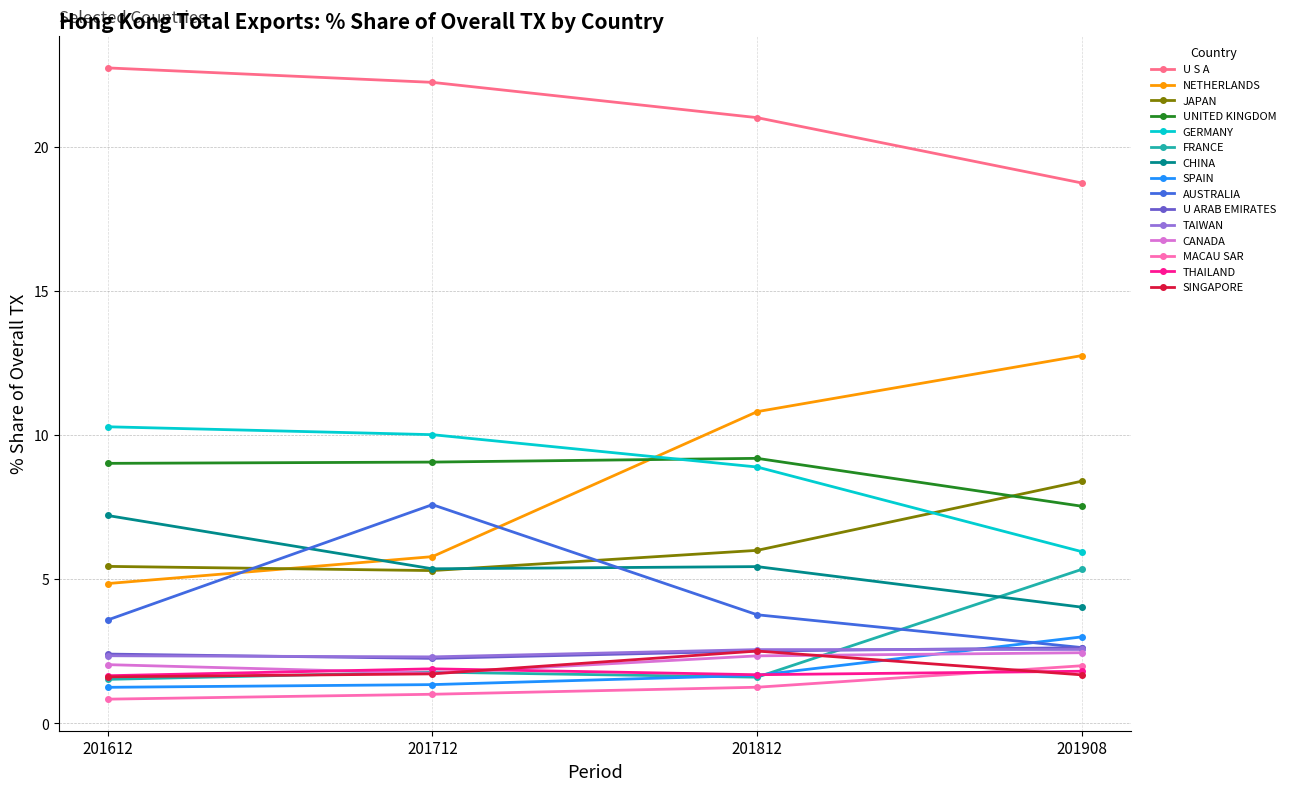

Which series has the largest total across all categories?

U S A